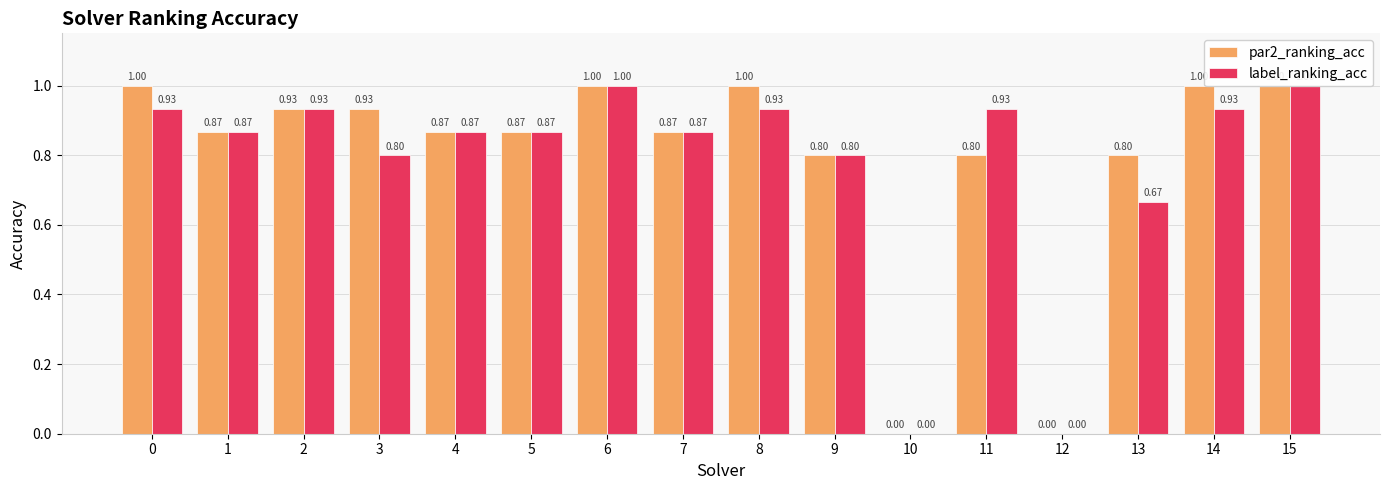

Rank the categories by label_ranking_acc value from lowest to highest.

10, 12, 13, 3, 9, 1, 4, 5, 7, 0, 2, 8, 11, 14, 6, 15